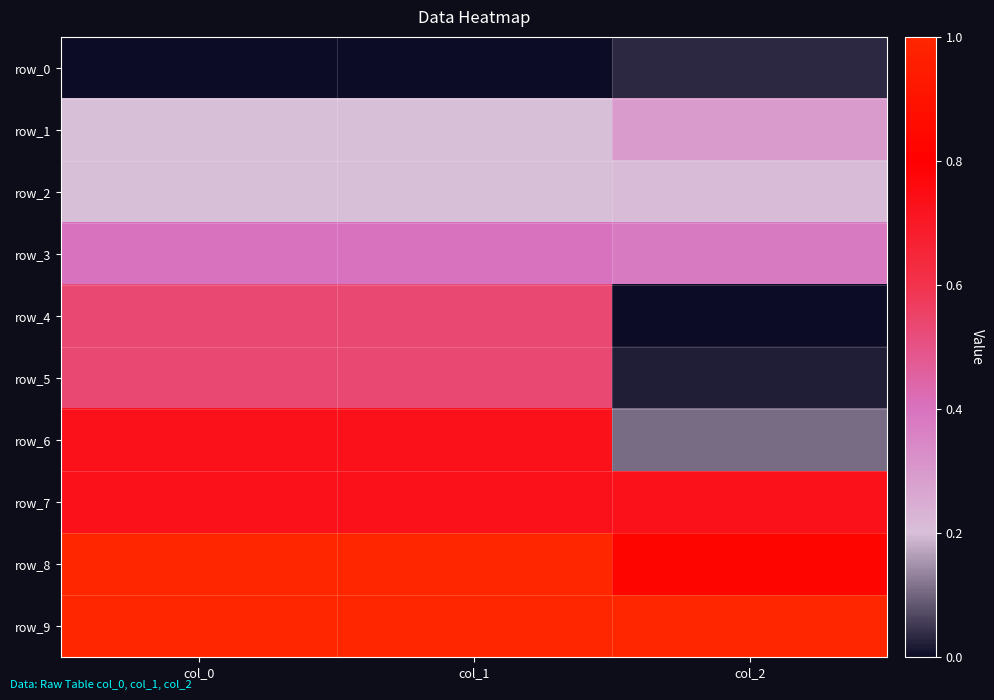

Between col_0 and col_2, which series saw the biggest shift?

row_6